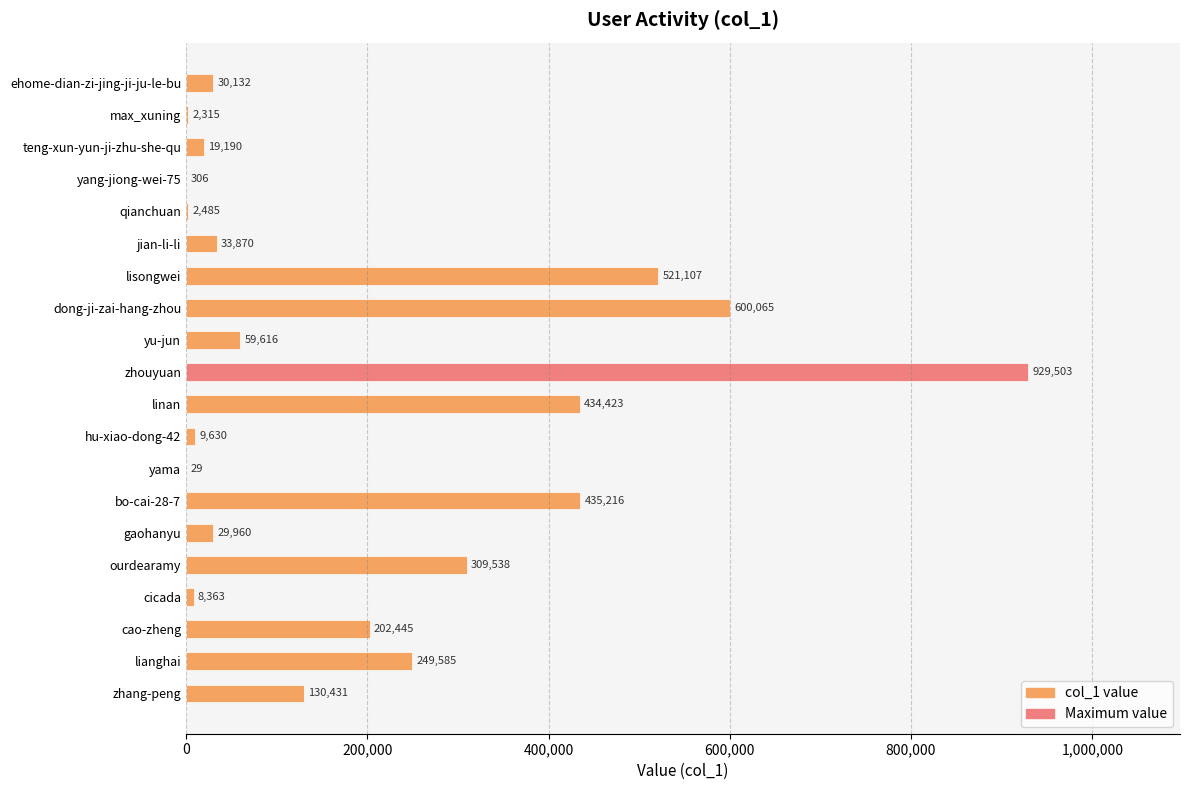

Reading left to right, list all the values displayed in this chart.

30132	2315	19190	306	2485	33870	521107	600065	59616	929503	434423	9630	29	435216	29960	309538	8363	202445	249585	130431